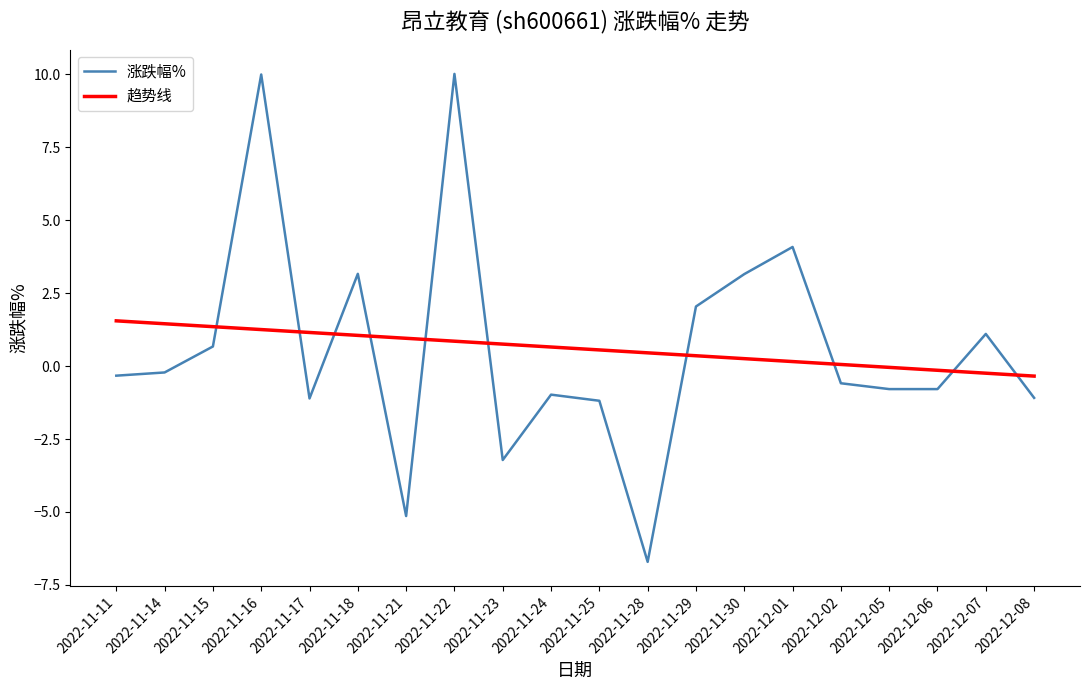

How many times do 涨跌幅% and 趋势线 cross each other?

10